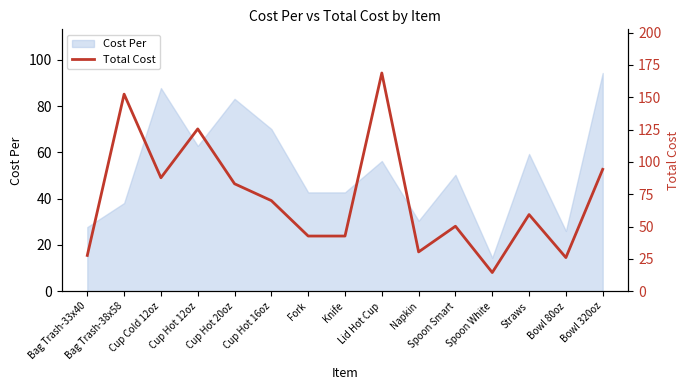

Which has a higher value, Napkin or Spoon White?

Napkin